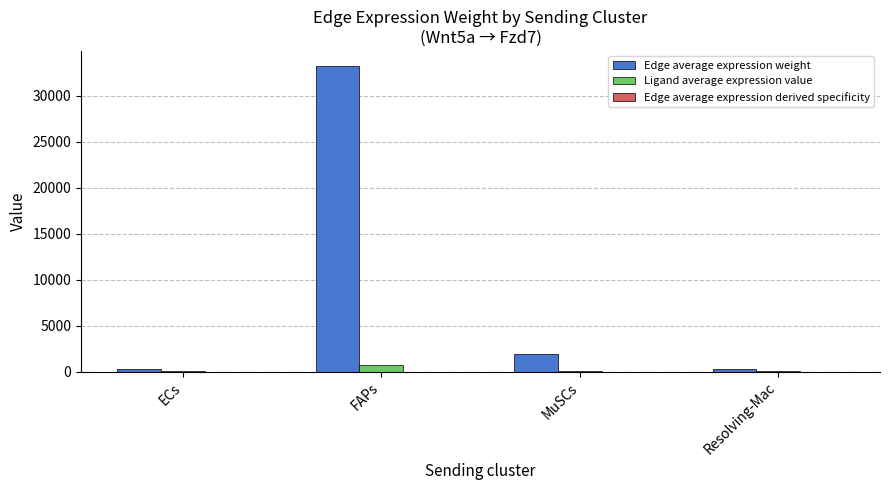

Which series has the largest total across all categories?

Edge average expression weight